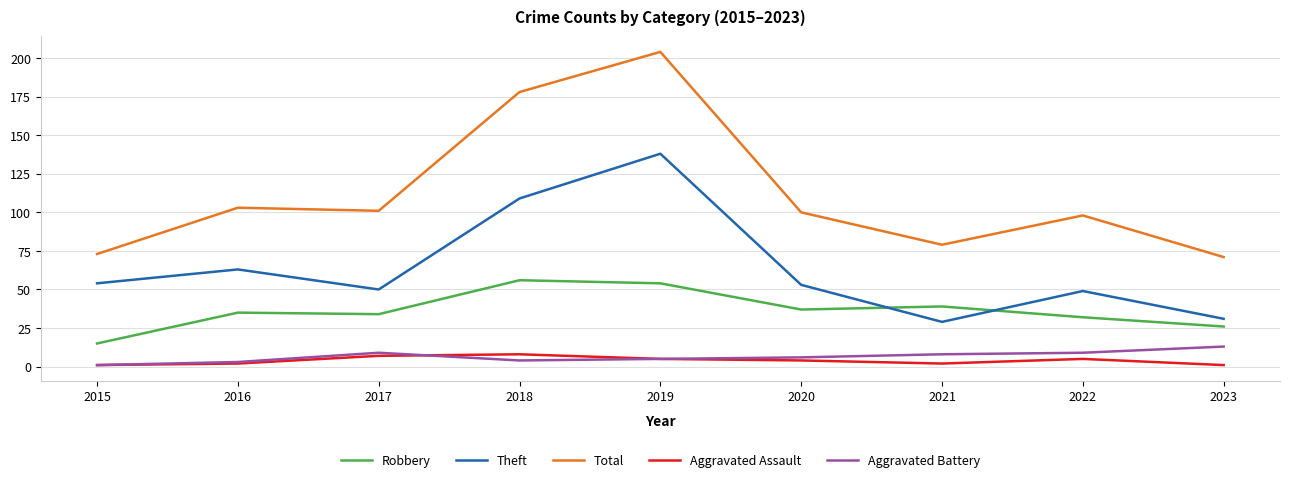

Reading right to left, transcribe all the data shown in this chart.

Robbery: 2023=26	2022=32	2021=39	2020=37	2019=54	2018=56	2017=34	2016=35	2015=15
Theft: 2023=31	2022=49	2021=29	2020=53	2019=138	2018=109	2017=50	2016=63	2015=54
Total: 2023=71	2022=98	2021=79	2020=100	2019=204	2018=178	2017=101	2016=103	2015=73
Aggravated Assault: 2023=1	2022=5	2021=2	2020=4	2019=5	2018=8	2017=7	2016=2	2015=1
Aggravated Battery: 2023=13	2022=9	2021=8	2020=6	2019=5	2018=4	2017=9	2016=3	2015=1